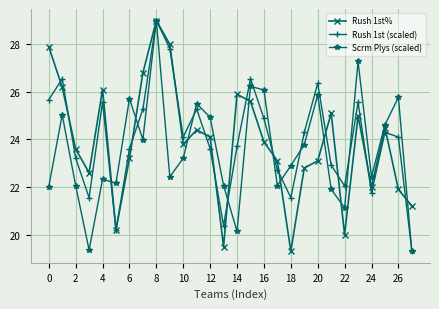

What is the value of the Scrm Plys (scaled) point at the 9th from the left?

29.0